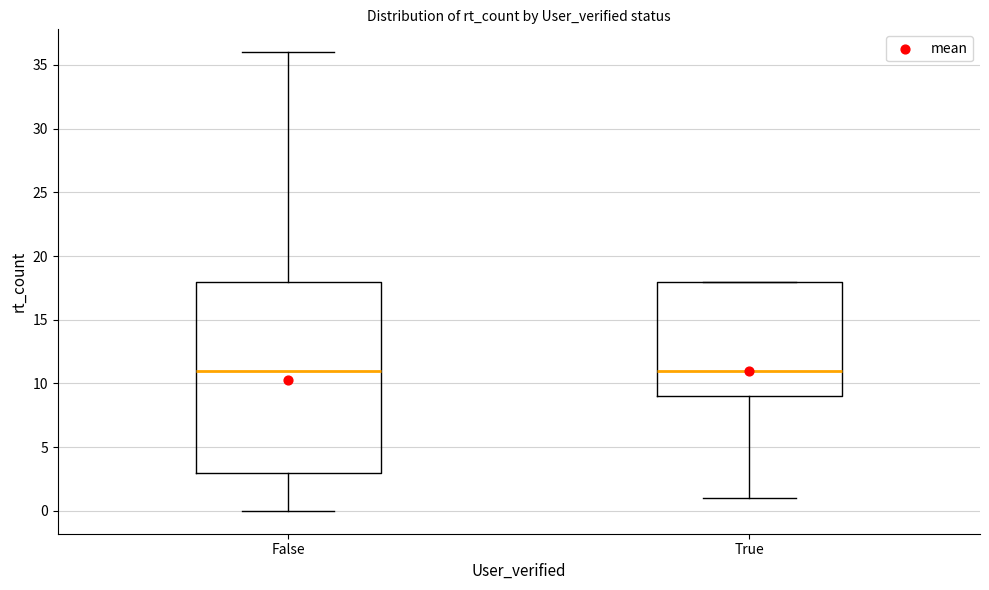

Which box is the tallest, from its lower edge to its upper edge?

False